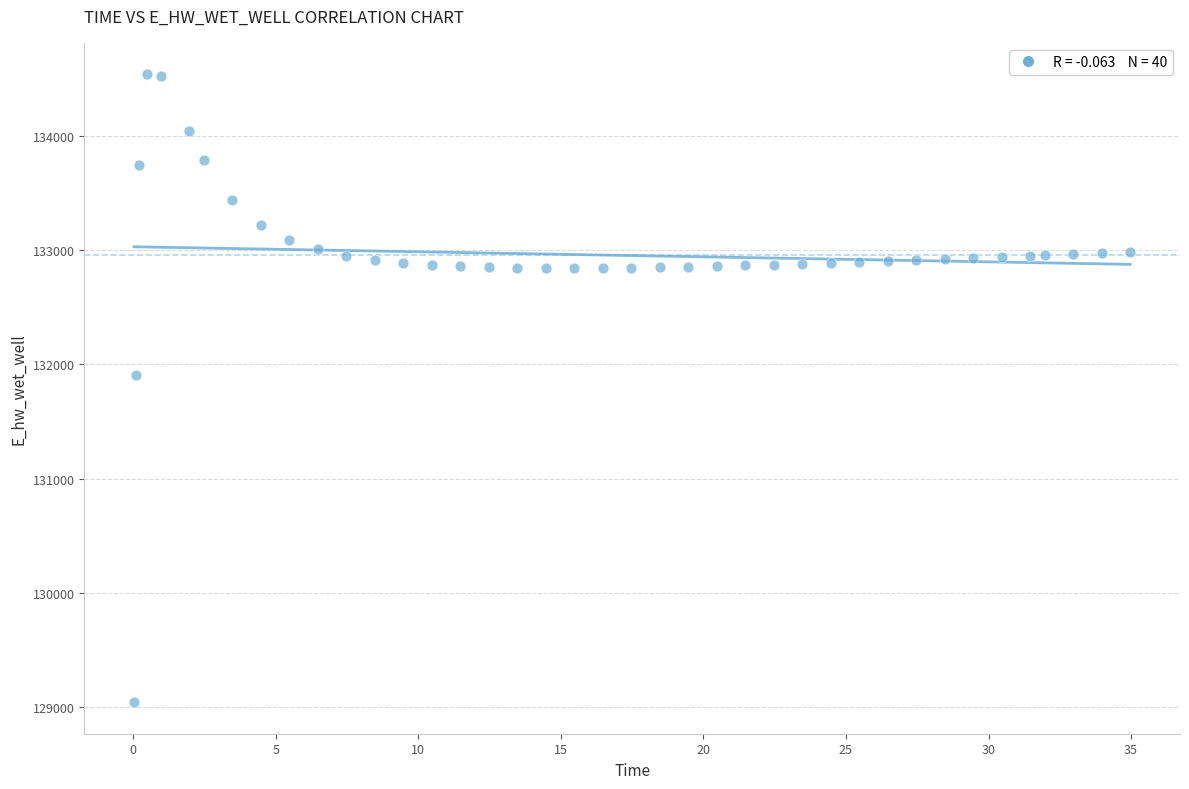

What is the range of Y values (max minus min)?

5504.4